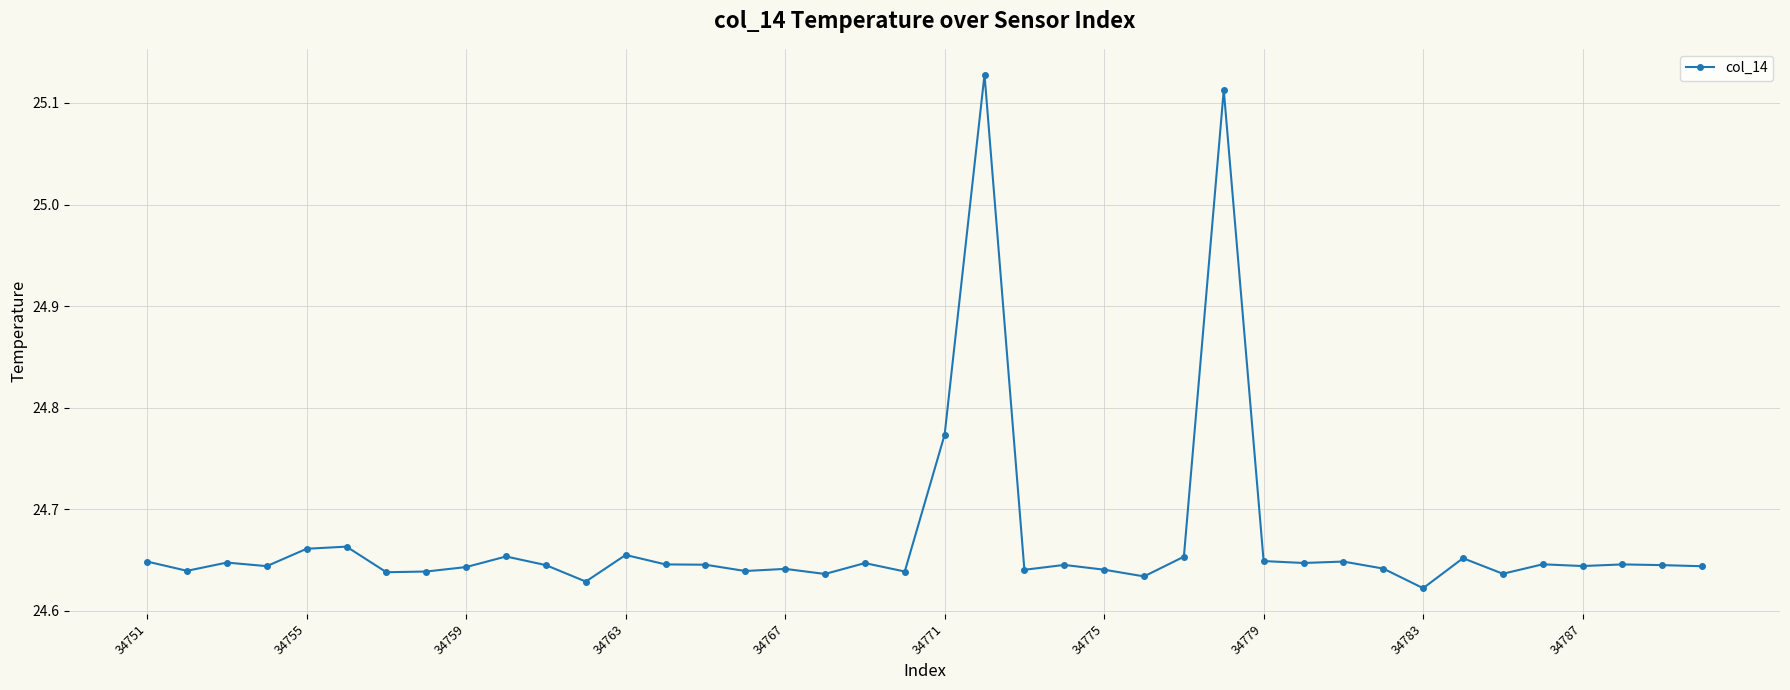

What is the difference between the second highest and minimum values?

0.5